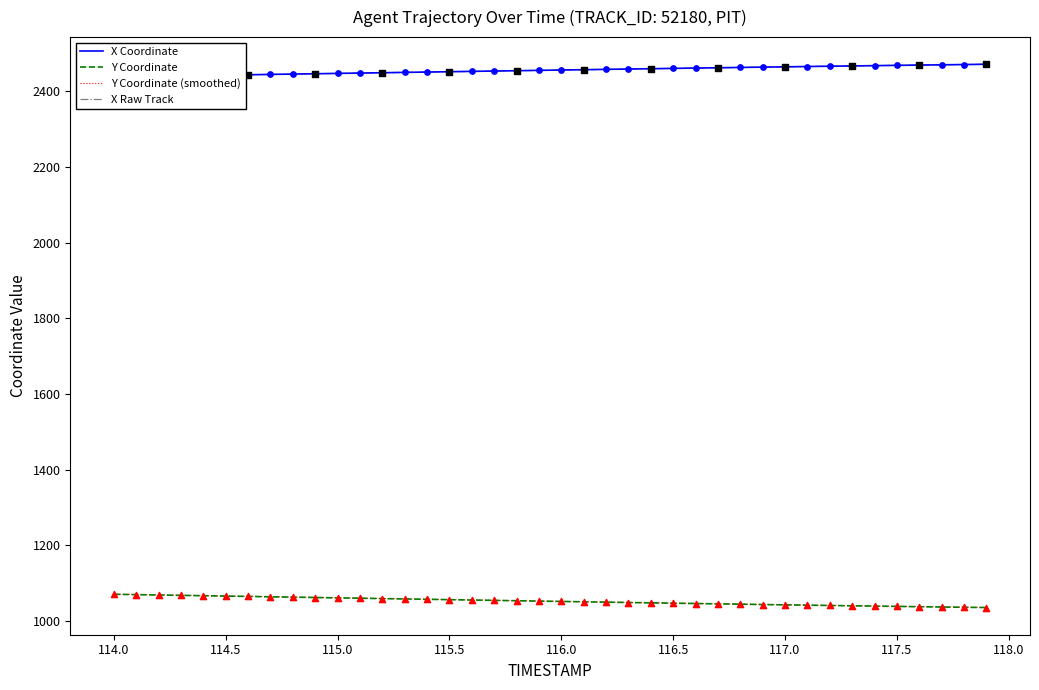

What is the highest value of the Y Coordinate series?

1070.7